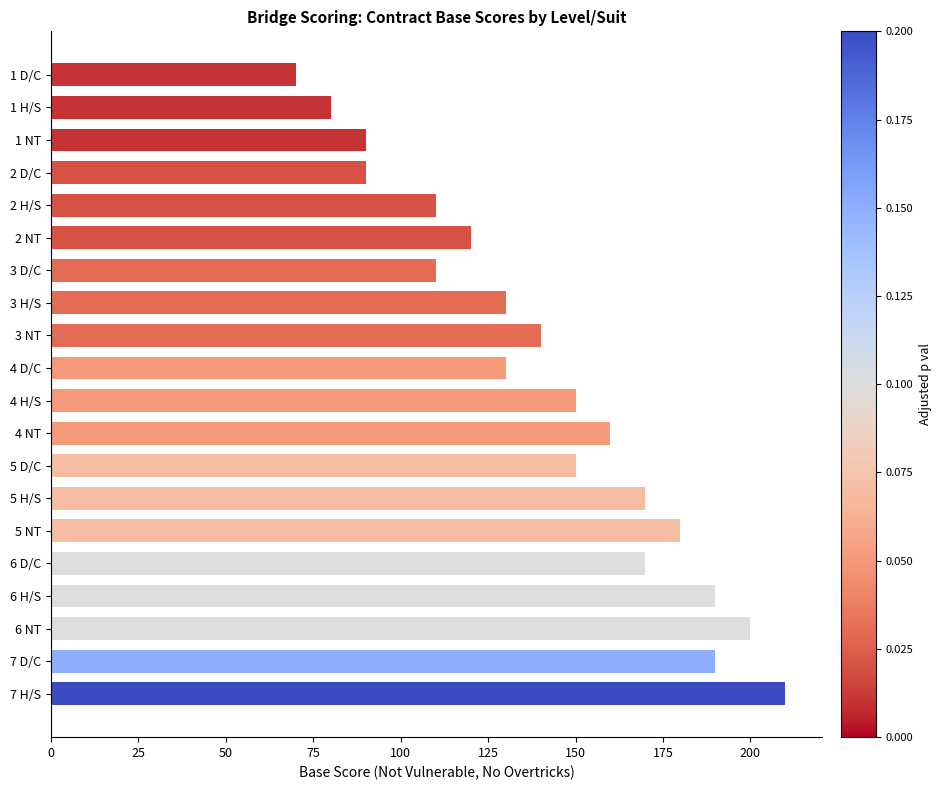

Does the chart contain any negative values?

No